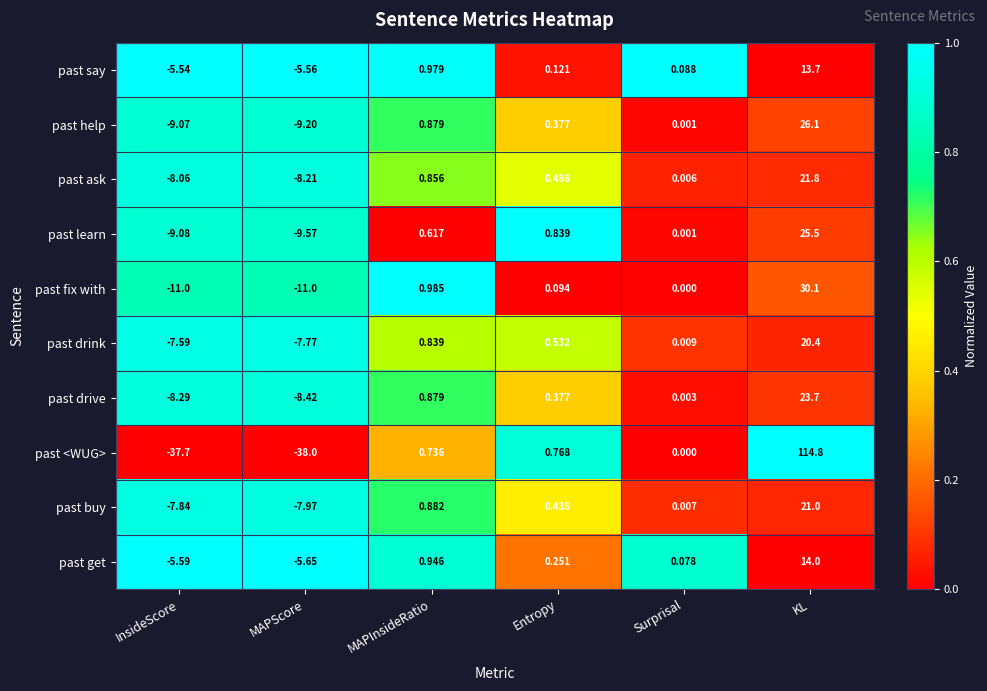

Is the value of past fix with at MAPScore greater than the value of past say at Surprisal?

No